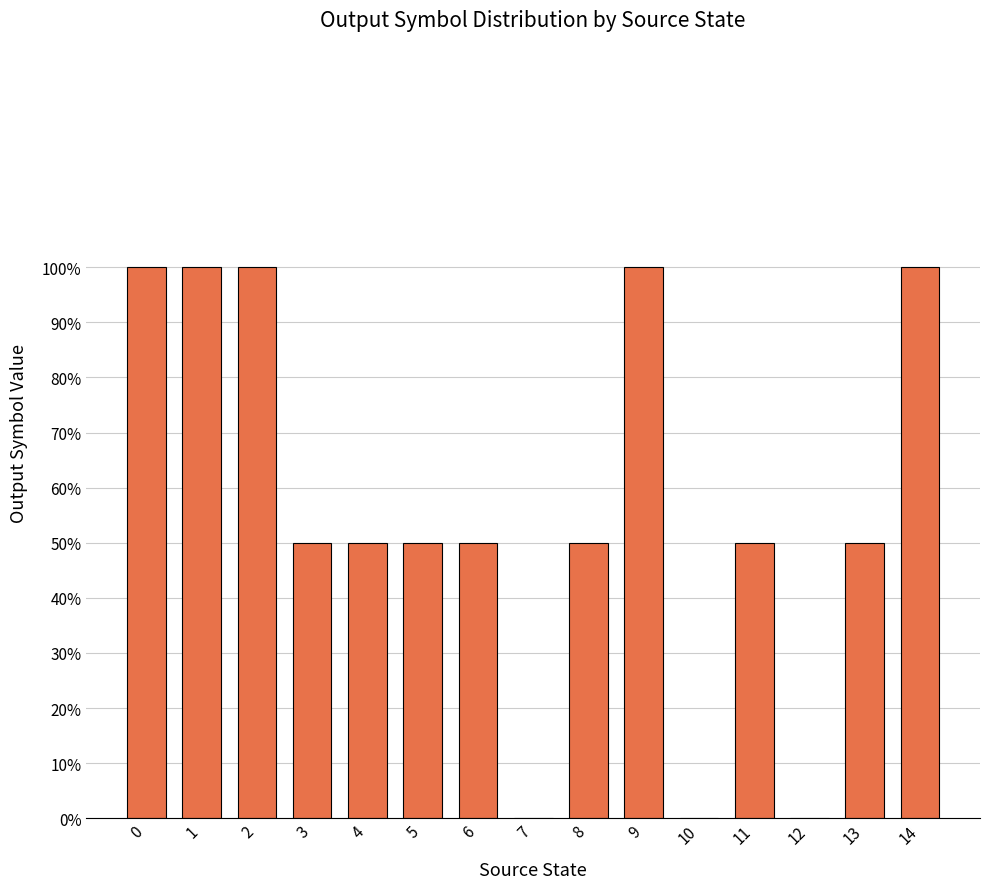

Are the bars horizontal?

No